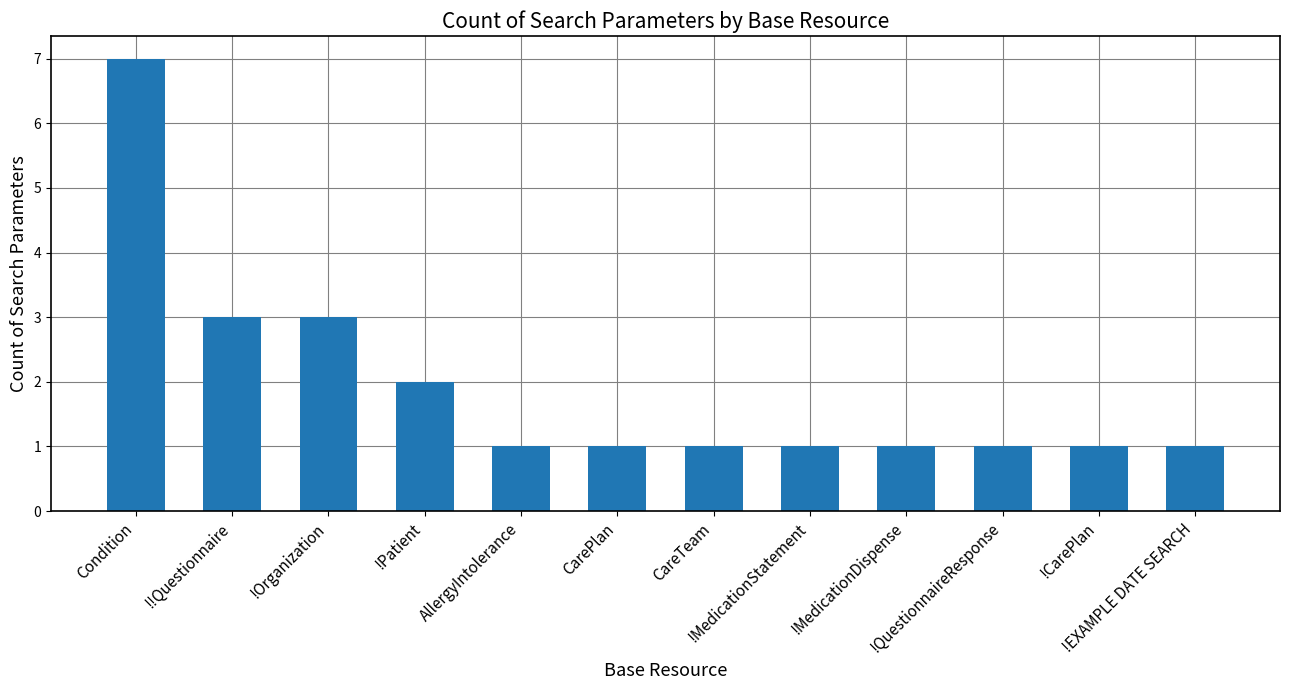

Count the values in the range 1 to 3.

11